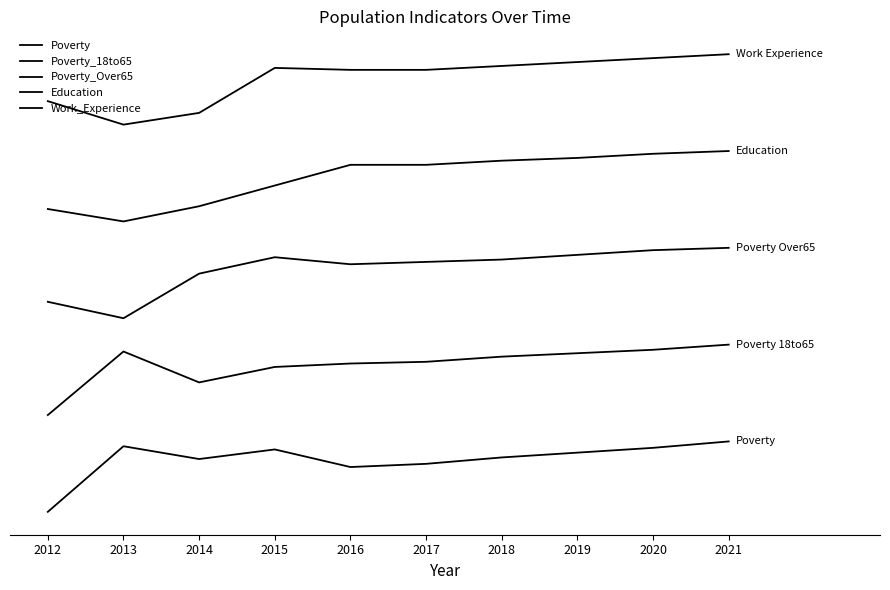

Does the chart display data point markers on the line(s)?

No